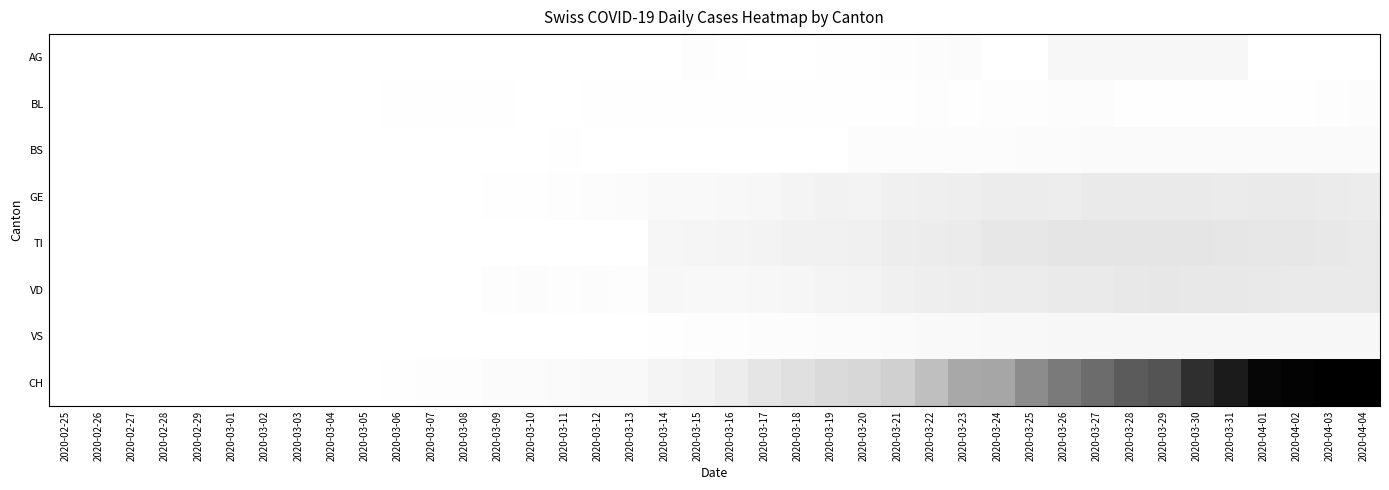

Reading left to right, extract all data points from this chart.

AG: 2020-02-25=0	2020-02-26=0	2020-02-27=0	2020-02-28=0	2020-02-29=0	2020-03-01=0	2020-03-02=0	2020-03-03=0	2020-03-04=0	2020-03-05=0	2020-03-06=0	2020-03-07=0	2020-03-08=0	2020-03-09=0	2020-03-10=0	2020-03-11=0	2020-03-12=0	2020-03-13=0	2020-03-14=0	2020-03-15=6	2020-03-16=4	2020-03-17=0	2020-03-18=0	2020-03-19=3	2020-03-20=2	2020-03-21=5	2020-03-22=10	2020-03-23=12	2020-03-24=0	2020-03-25=0	2020-03-26=25	2020-03-27=25	2020-03-28=27	2020-03-29=27	2020-03-30=27	2020-03-31=27	2020-04-01=0	2020-04-02=0	2020-04-03=0	2020-04-04=0
BL: 2020-02-25=0	2020-02-26=0	2020-02-27=0	2020-02-28=0	2020-02-29=0	2020-03-01=0	2020-03-02=0	2020-03-03=0	2020-03-04=0	2020-03-05=0	2020-03-06=2	2020-03-07=2	2020-03-08=2	2020-03-09=4	2020-03-10=1	2020-03-11=1	2020-03-12=3	2020-03-13=3	2020-03-14=2	2020-03-15=2	2020-03-16=2	2020-03-17=4	2020-03-18=2	2020-03-19=2	2020-03-20=2	2020-03-21=4	2020-03-22=5	2020-03-23=2	2020-03-24=5	2020-03-25=5	2020-03-26=8	2020-03-27=8	2020-03-28=2	2020-03-29=2	2020-03-30=2	2020-03-31=2	2020-04-01=4	2020-04-02=4	2020-04-03=7	2020-04-04=8
BS: 2020-02-25=0	2020-02-26=0	2020-02-27=0	2020-02-28=0	2020-02-29=0	2020-03-01=0	2020-03-02=0	2020-03-03=0	2020-03-04=0	2020-03-05=0	2020-03-06=0	2020-03-07=0	2020-03-08=0	2020-03-09=0	2020-03-10=0	2020-03-11=2	2020-03-12=0	2020-03-13=0	2020-03-14=0	2020-03-15=0	2020-03-16=0	2020-03-17=0	2020-03-18=0	2020-03-19=0	2020-03-20=8	2020-03-21=8	2020-03-22=8	2020-03-23=8	2020-03-24=11	2020-03-25=12	2020-03-26=12	2020-03-27=15	2020-03-28=16	2020-03-29=17	2020-03-30=17	2020-03-31=17	2020-04-01=16	2020-04-02=15	2020-04-03=16	2020-04-04=17
GE: 2020-02-25=0	2020-02-26=0	2020-02-27=0	2020-02-28=0	2020-02-29=0	2020-03-01=0	2020-03-02=0	2020-03-03=0	2020-03-04=0	2020-03-05=0	2020-03-06=0	2020-03-07=0	2020-03-08=0	2020-03-09=3	2020-03-10=4	2020-03-11=6	2020-03-12=10	2020-03-13=12	2020-03-14=20	2020-03-15=19	2020-03-16=22	2020-03-17=25	2020-03-18=36	2020-03-19=43	2020-03-20=41	2020-03-21=50	2020-03-22=52	2020-03-23=54	2020-03-24=59	2020-03-25=59	2020-03-26=57	2020-03-27=64	2020-03-28=64	2020-03-29=62	2020-03-30=65	2020-03-31=61	2020-04-01=64	2020-04-02=64	2020-04-03=61	2020-04-04=59
TI: 2020-02-25=0	2020-02-26=0	2020-02-27=0	2020-02-28=0	2020-02-29=0	2020-03-01=0	2020-03-02=0	2020-03-03=0	2020-03-04=0	2020-03-05=0	2020-03-06=0	2020-03-07=0	2020-03-08=0	2020-03-09=0	2020-03-10=0	2020-03-11=0	2020-03-12=0	2020-03-13=0	2020-03-14=29	2020-03-15=33	2020-03-16=35	2020-03-17=40	2020-03-18=46	2020-03-19=45	2020-03-20=50	2020-03-21=57	2020-03-22=60	2020-03-23=61	2020-03-24=69	2020-03-25=69	2020-03-26=75	2020-03-27=74	2020-03-28=76	2020-03-29=75	2020-03-30=75	2020-03-31=72	2020-04-01=71	2020-04-02=70	2020-04-03=68	2020-04-04=65
VD: 2020-02-25=0	2020-02-26=0	2020-02-27=0	2020-02-28=0	2020-02-29=0	2020-03-01=0	2020-03-02=0	2020-03-03=0	2020-03-04=0	2020-03-05=0	2020-03-06=0	2020-03-07=0	2020-03-08=1	2020-03-09=5	2020-03-10=8	2020-03-11=7	2020-03-12=10	2020-03-13=7	2020-03-14=24	2020-03-15=23	2020-03-16=23	2020-03-17=24	2020-03-18=30	2020-03-19=38	2020-03-20=39	2020-03-21=49	2020-03-22=54	2020-03-23=58	2020-03-24=59	2020-03-25=60	2020-03-26=62	2020-03-27=65	2020-03-28=68	2020-03-29=69	2020-03-30=67	2020-03-31=67	2020-04-01=66	2020-04-02=65	2020-04-03=64	2020-04-04=62
VS: 2020-02-25=0	2020-02-26=0	2020-02-27=0	2020-02-28=0	2020-02-29=0	2020-03-01=0	2020-03-02=0	2020-03-03=0	2020-03-04=0	2020-03-05=0	2020-03-06=0	2020-03-07=0	2020-03-08=0	2020-03-09=0	2020-03-10=0	2020-03-11=0	2020-03-12=0	2020-03-13=1	2020-03-14=2	2020-03-15=5	2020-03-16=6	2020-03-17=8	2020-03-18=11	2020-03-19=12	2020-03-20=13	2020-03-21=15	2020-03-22=19	2020-03-23=20	2020-03-24=21	2020-03-25=22	2020-03-26=25	2020-03-27=24	2020-03-28=26	2020-03-29=28	2020-03-30=26	2020-03-31=28	2020-04-01=27	2020-04-02=26	2020-04-03=25	2020-04-04=24
CH: 2020-02-25=0	2020-02-26=0	2020-02-27=0	2020-02-28=0	2020-02-29=0	2020-03-01=0	2020-03-02=0	2020-03-03=0	2020-03-04=1	2020-03-05=1	2020-03-06=4	2020-03-07=6	2020-03-08=6	2020-03-09=13	2020-03-10=14	2020-03-11=17	2020-03-12=18	2020-03-13=20	2020-03-14=37	2020-03-15=43	2020-03-16=57	2020-03-17=76	2020-03-18=86	2020-03-19=97	2020-03-20=104	2020-03-21=117	2020-03-22=149	2020-03-23=179	2020-03-24=182	2020-03-25=217	2020-03-26=243	2020-03-27=264	2020-03-28=290	2020-03-29=300	2020-03-30=344	2020-03-31=367	2020-04-01=395	2020-04-02=401	2020-04-03=406	2020-04-04=406